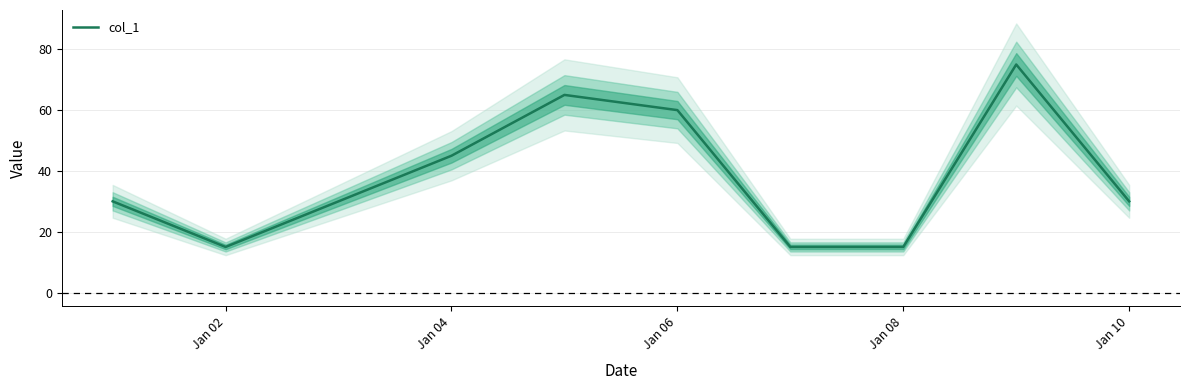

What is the greatest value displayed?

75